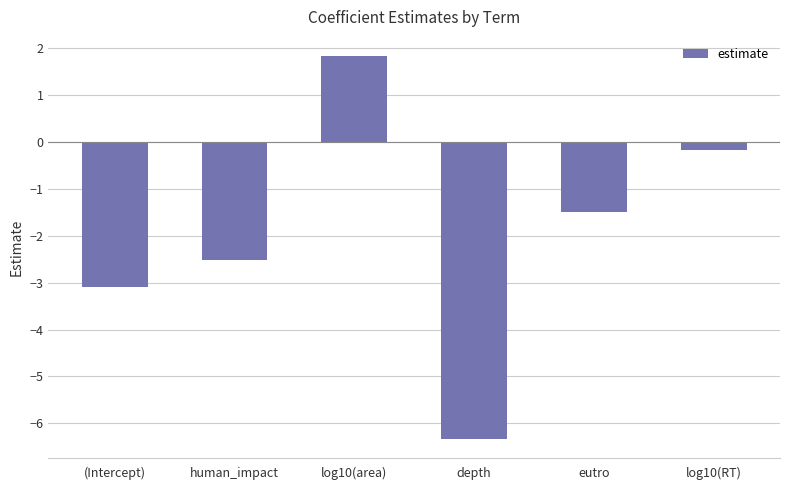

Reading left to right, what are all the values shown in this chart?

(Intercept)=-3.1	human_impact=-2.5	log10(area)=1.8	depth=-6.3	eutro=-1.5	log10(RT)=-0.2